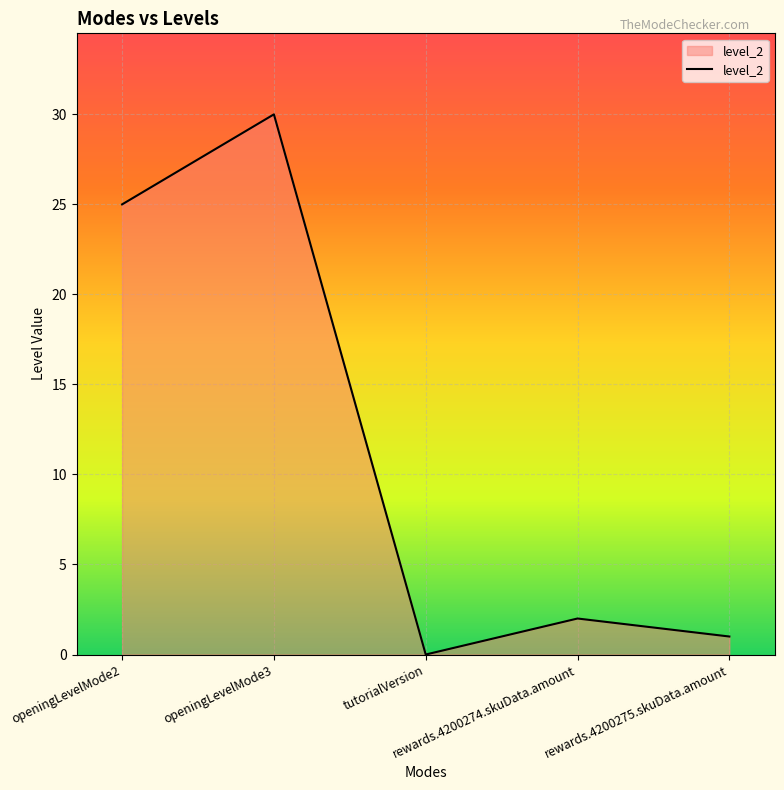

How many interior local peaks (higher than both neighbors) does the data have?

2